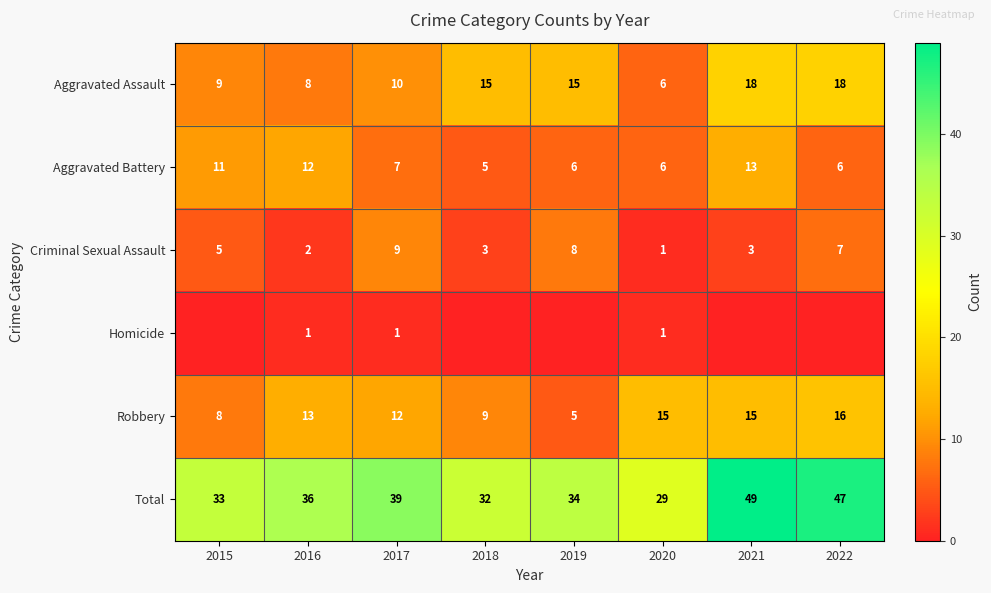

Count the Aggravated Battery values in the range 6 to 12.

6